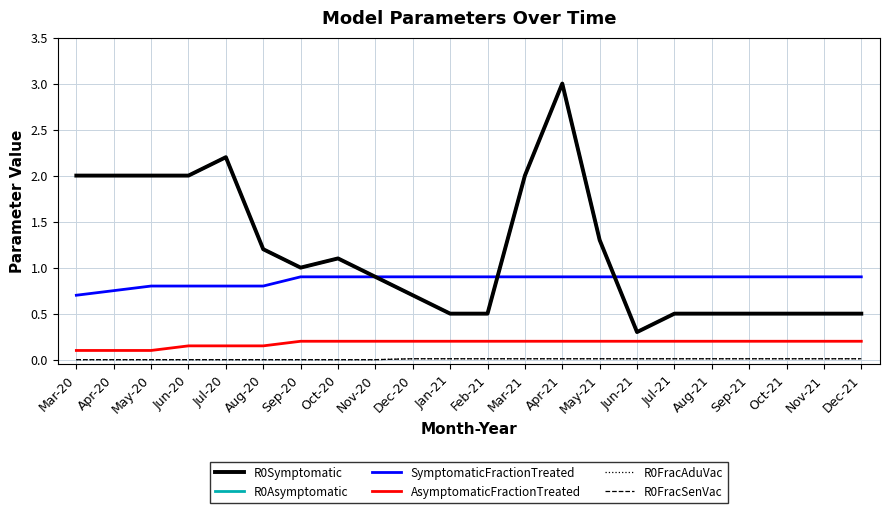

Does the chart display data point markers on the line(s)?

No